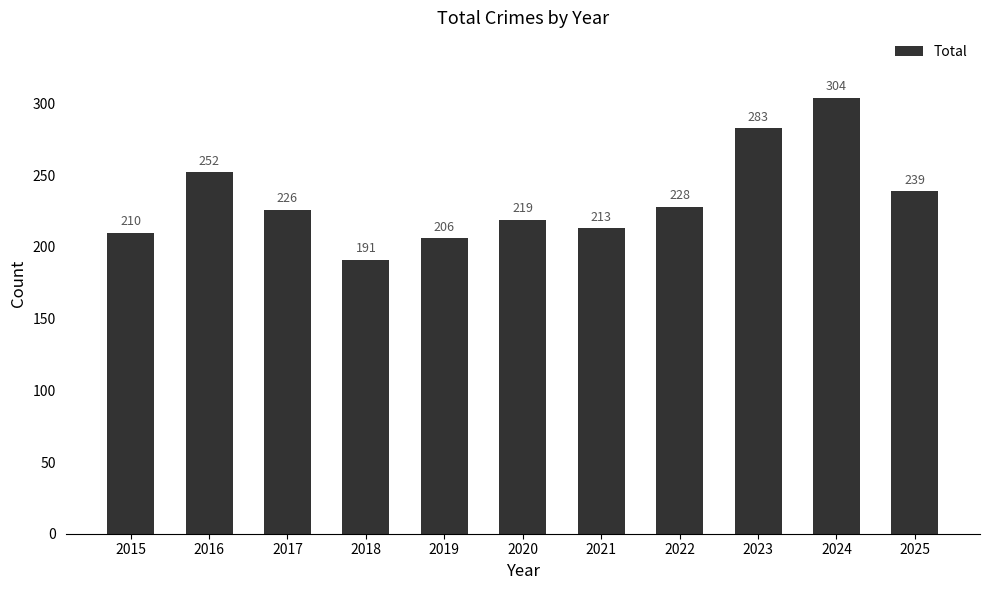

List the labels in order of value, largest first.

2024, 2023, 2016, 2025, 2022, 2017, 2020, 2021, 2015, 2019, 2018